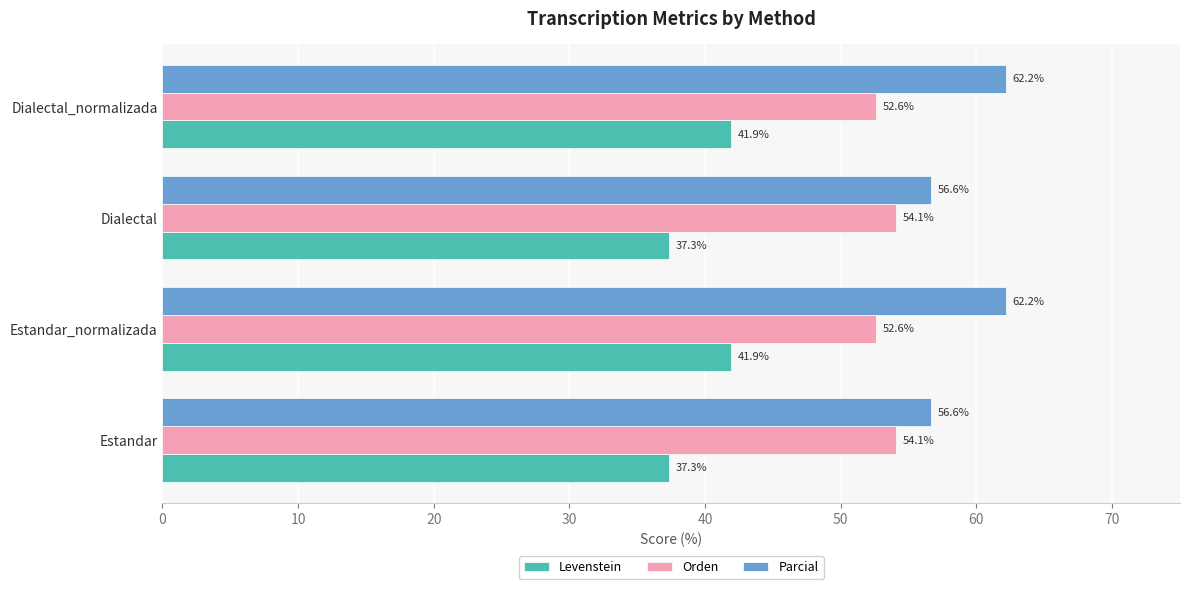

What is the maximum value shown in the chart?

62.2